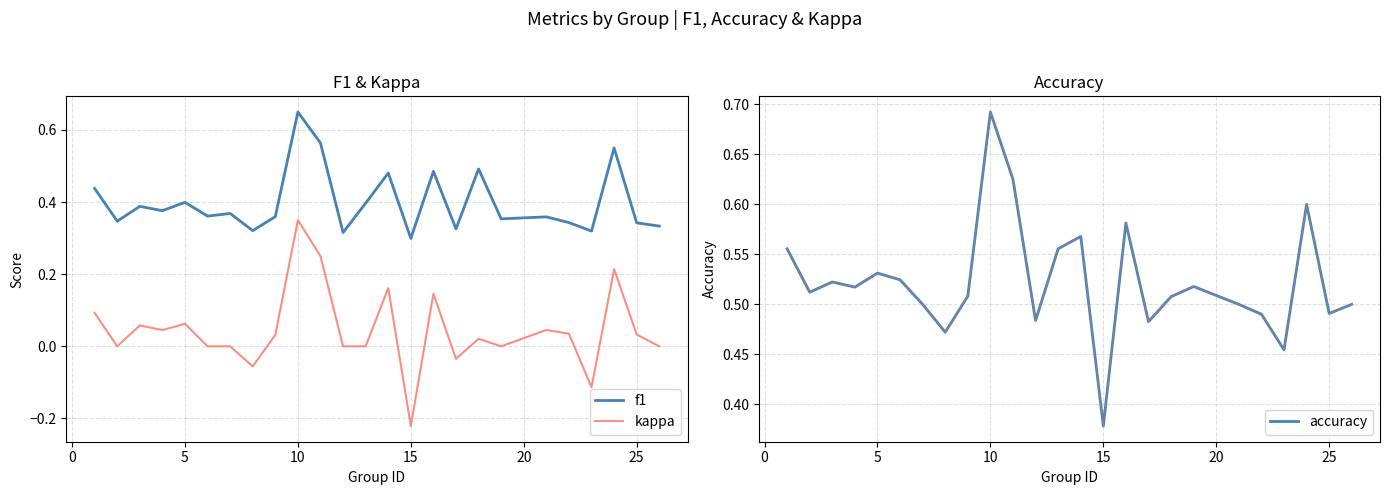

The value of kappa at 20 is 0.3. True or false?

False